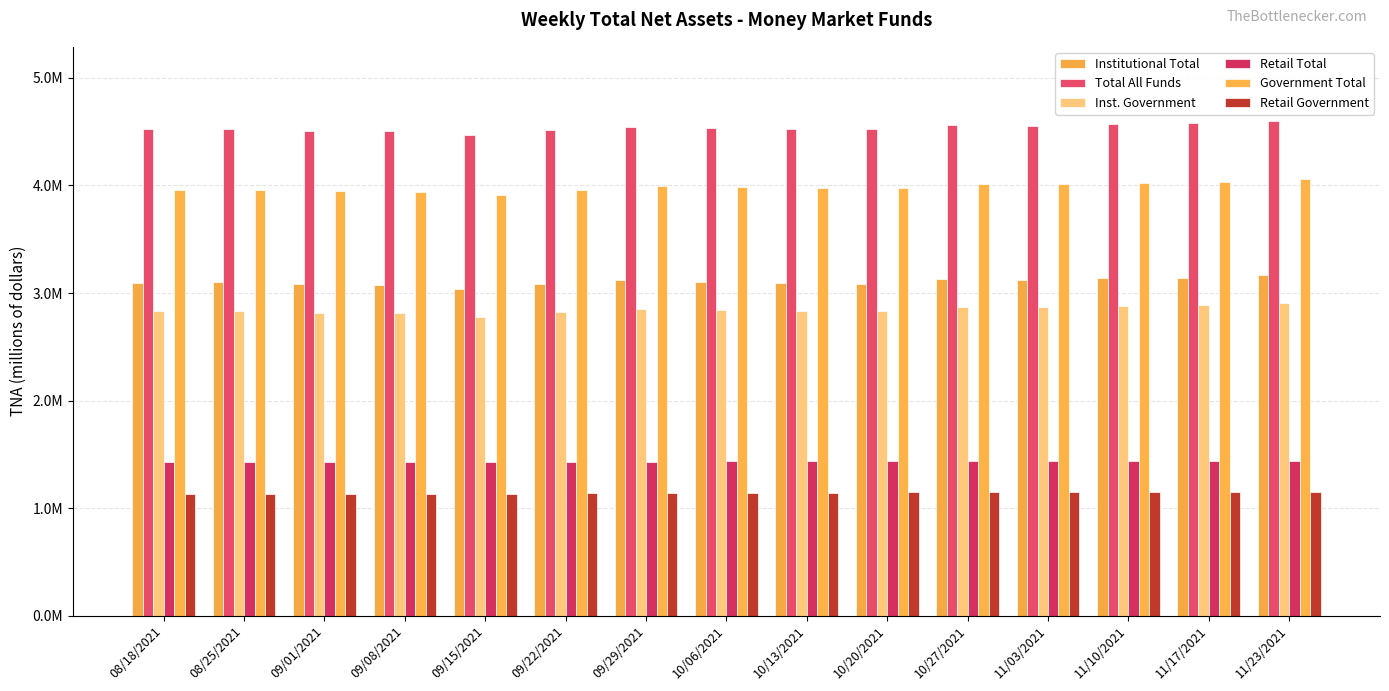

Does the chart contain stacked bars?

No